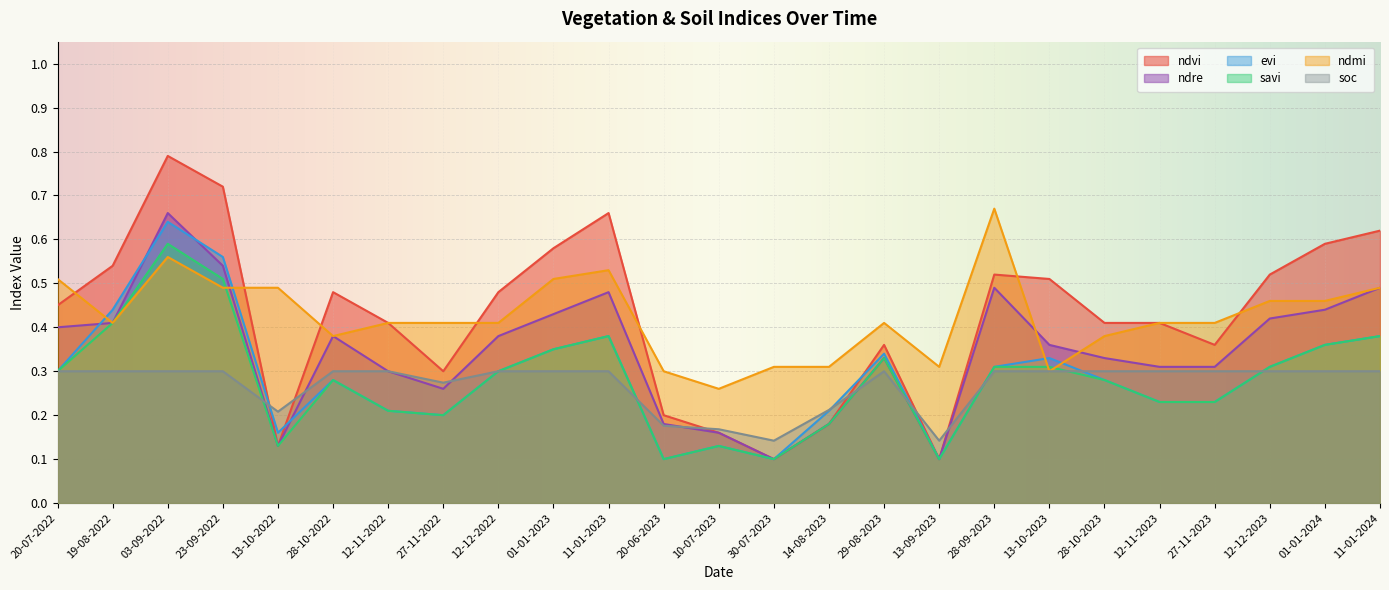

The ndvi series shows 0.2 at 30-07-2023. True or false?

False